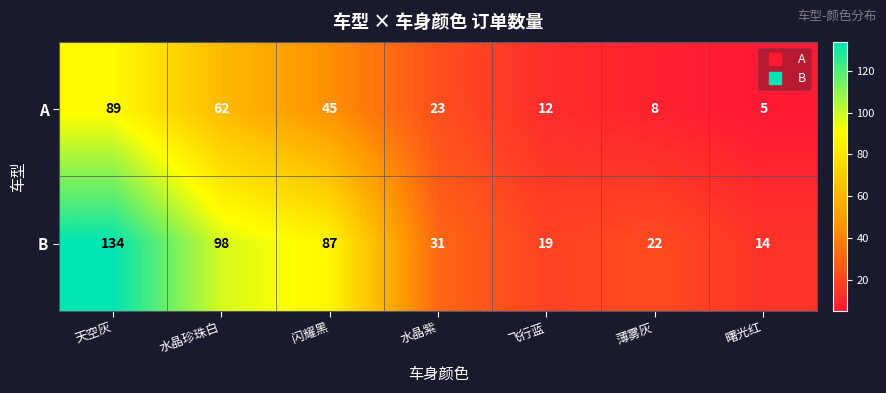

The A series shows 7 at 飞行蓝. True or false?

False